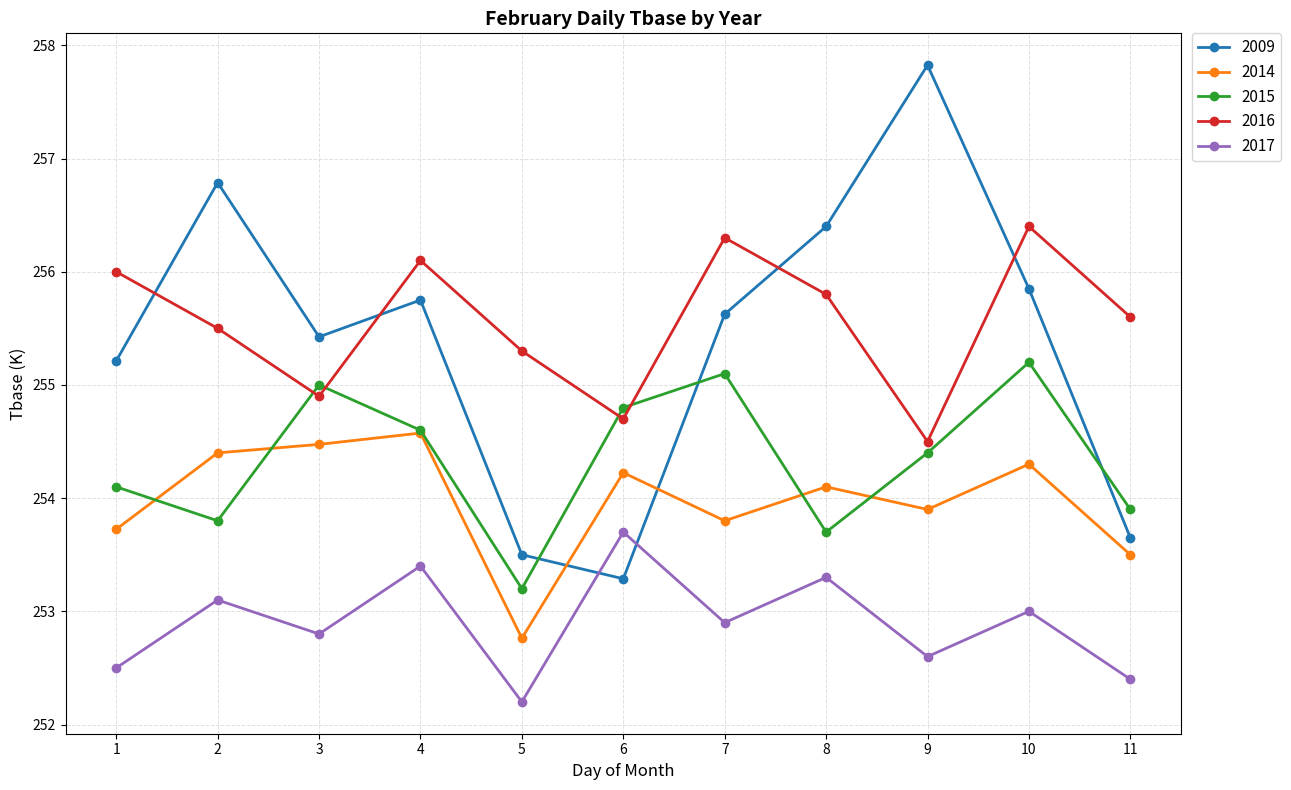

Which series has the widest spread of values?

2009